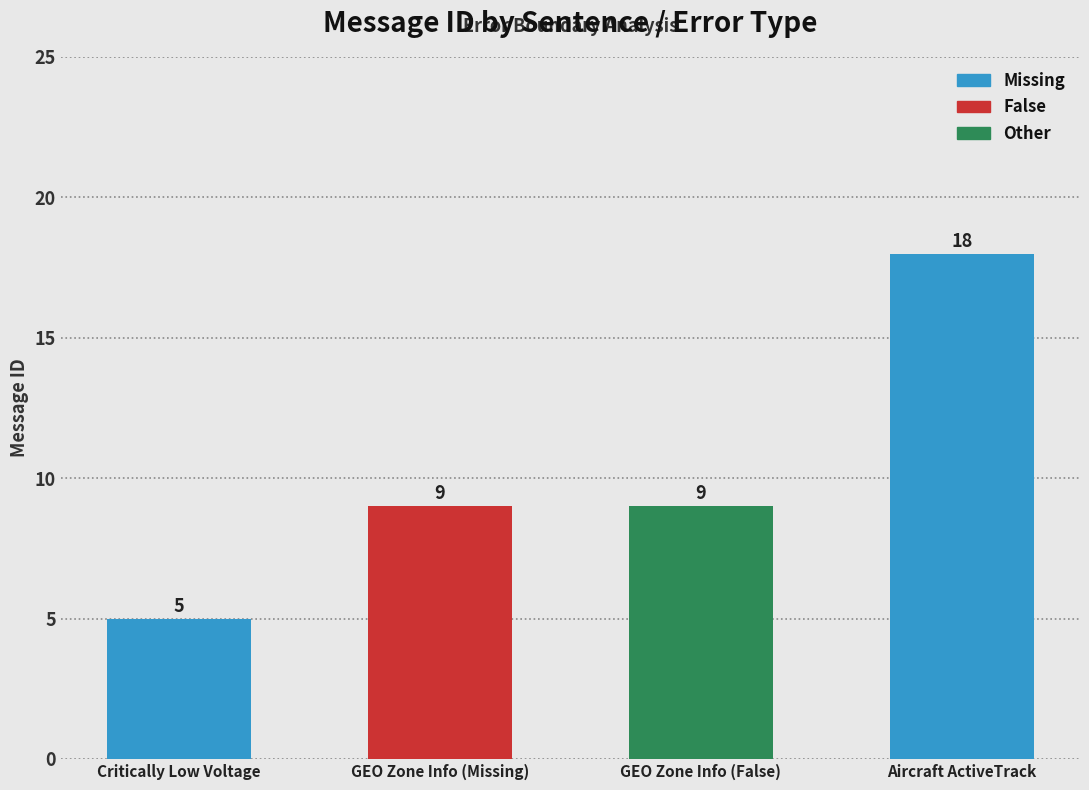

Does the chart contain any negative values?

No